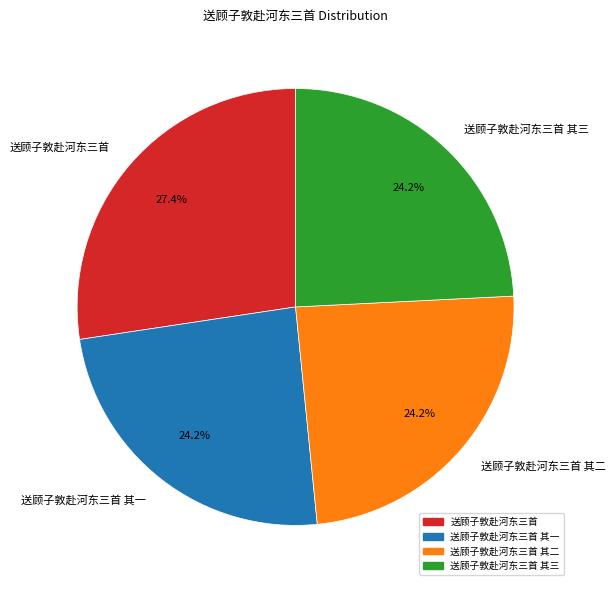

Which has a higher value, 送顾子敦赴河东三首 or 送顾子敦赴河东三首 其三?

送顾子敦赴河东三首